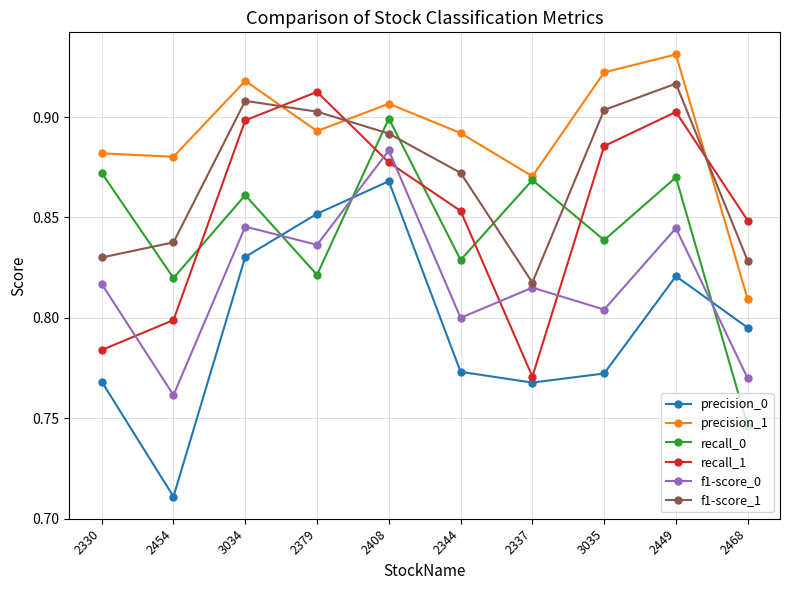

Where is the first local minimum for recall_1?

2337